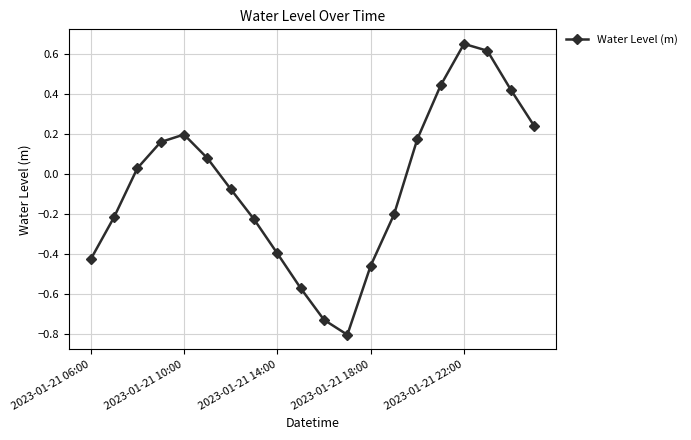

How many interior local valleys (lower than both neighbors) does the data have?

1